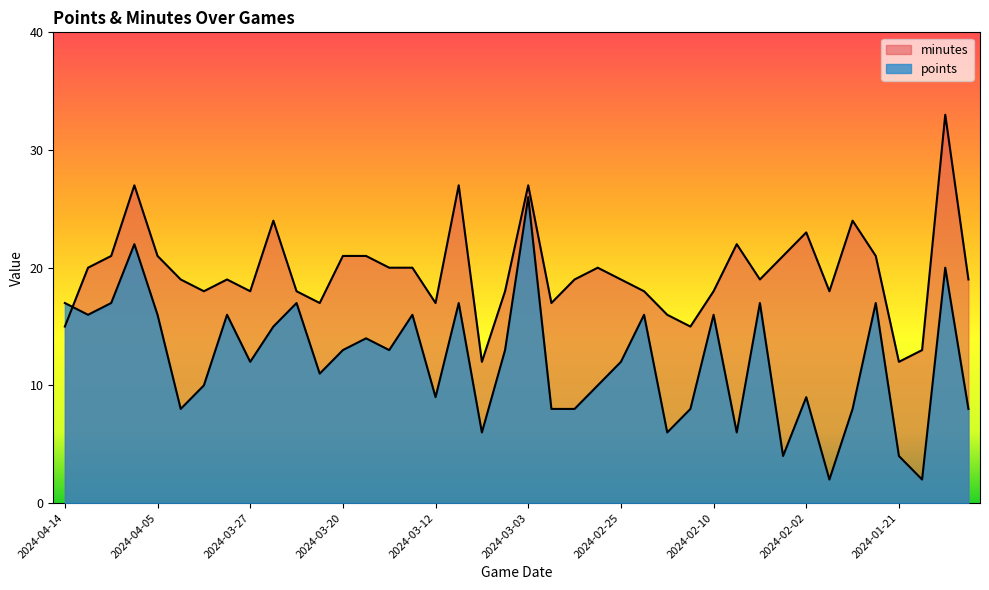

How many times do minutes and points cross each other?

1